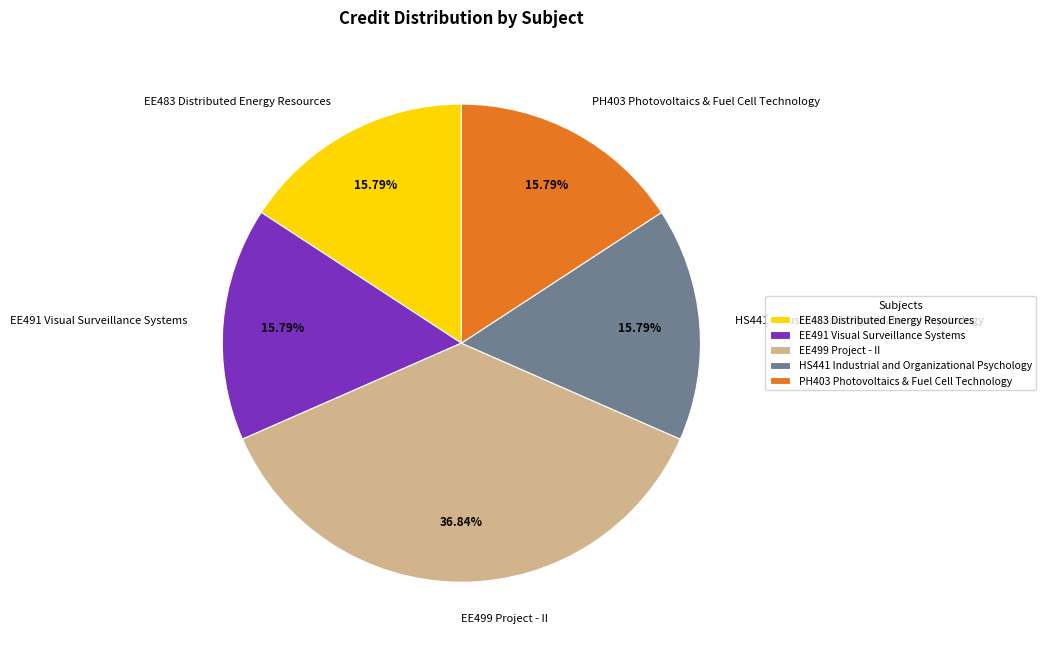

Approximately how many times larger is the value at PH403 Photovoltaics & Fuel Cell Technology compared to EE499 Project - II?

0.4